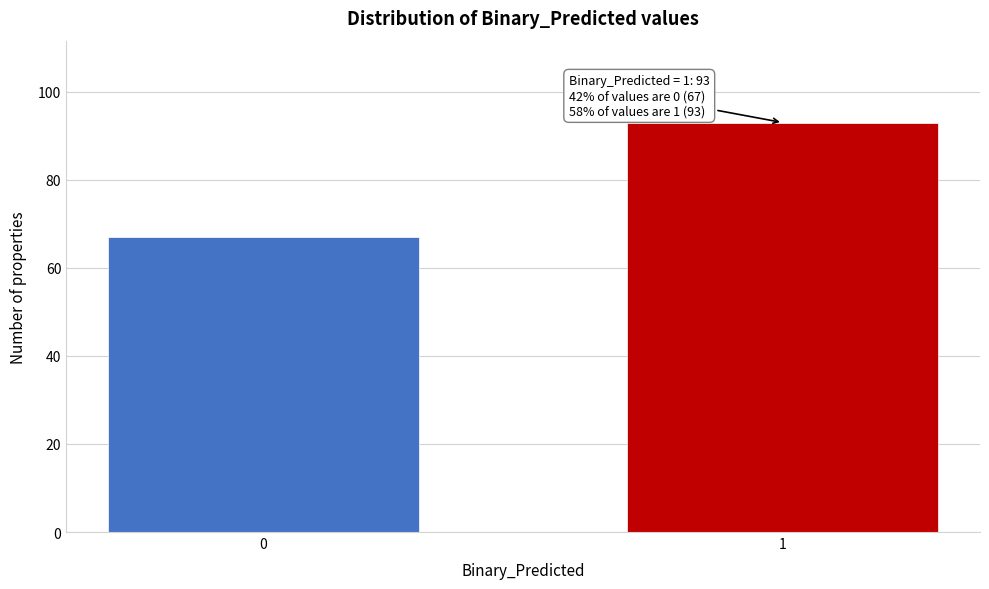

Reading left to right, extract all data points from this chart.

0=67	1=93